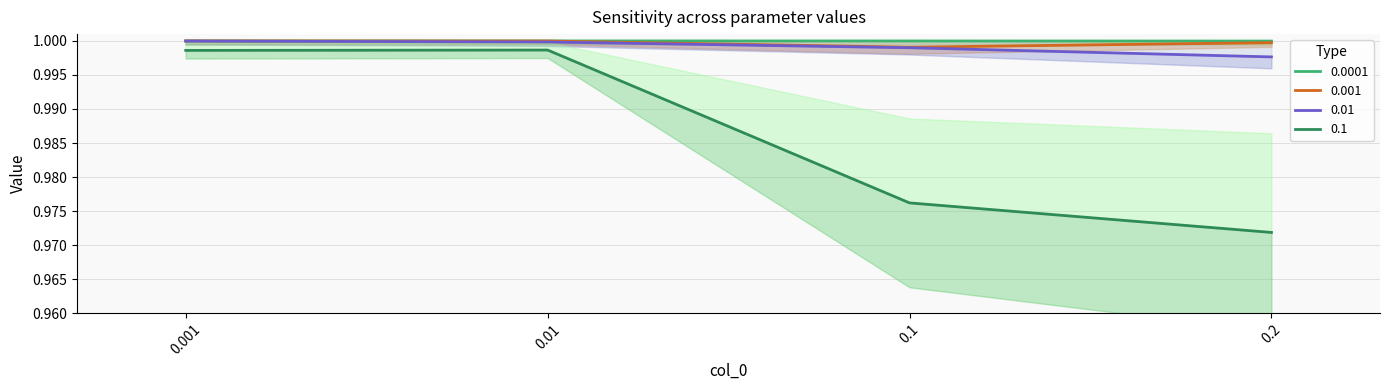

Rank the series at 0.2 from highest to lowest value.

0.0001, 0.001, 0.01, 0.1